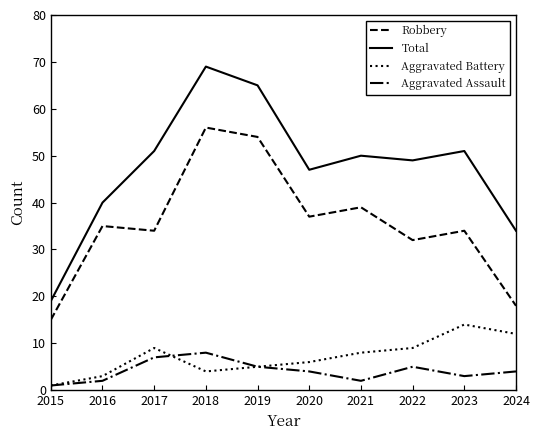

How many lines are shown in the chart?

4